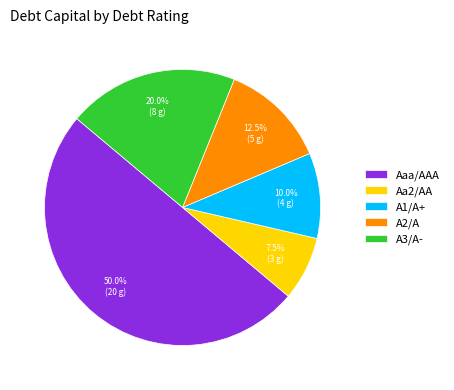

Does A3/A- account for over 50% of the chart?

No